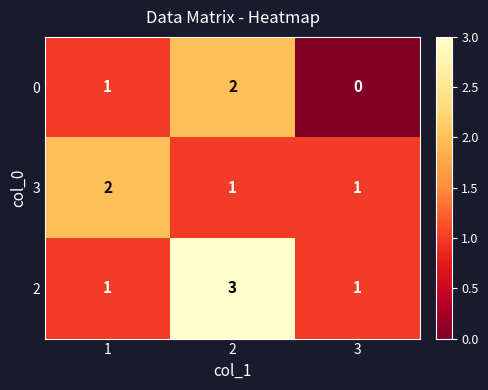

What is the total value across all series at 1?

4